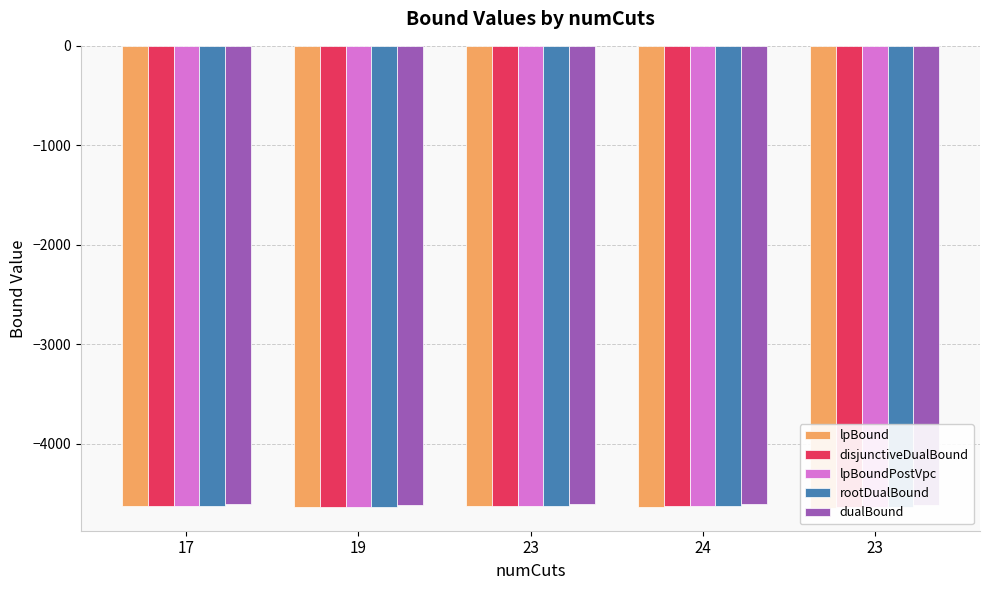

What are all the series names shown in the legend?

lpBound, disjunctiveDualBound, lpBoundPostVpc, rootDualBound, dualBound